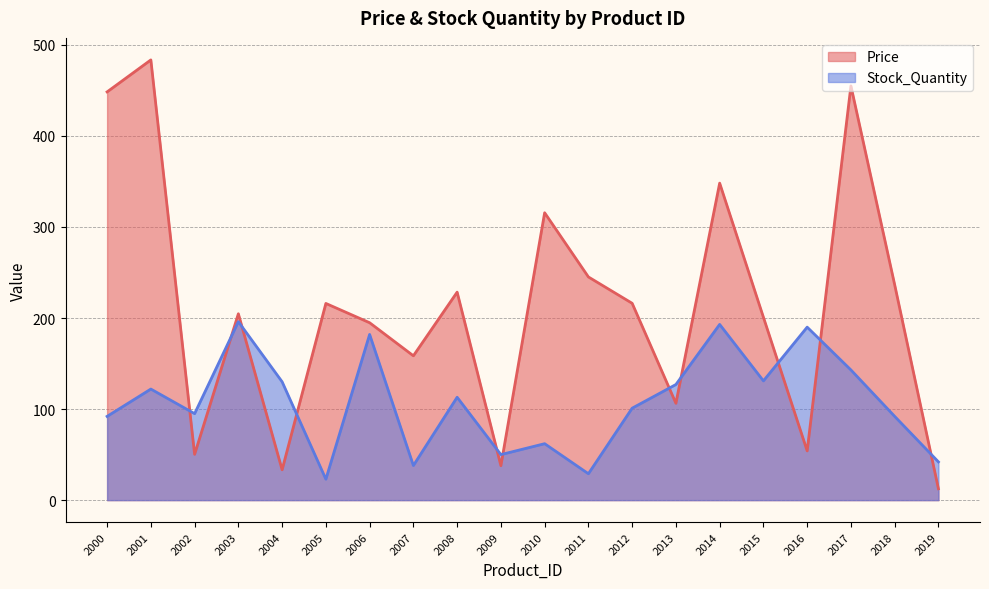

What is the value of the Price point at the 9th from the left?

228.4